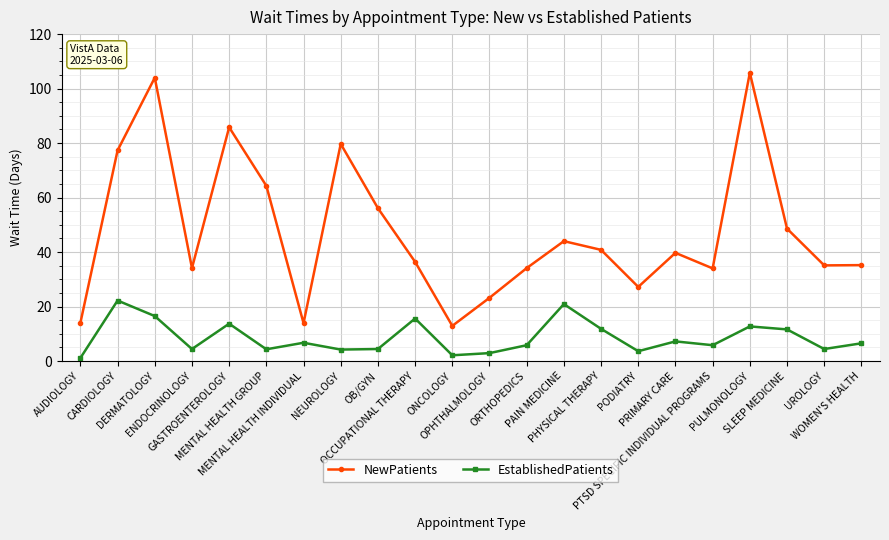

At ONCOLOGY, list the series in order from largest to smallest.

NewPatients, EstablishedPatients